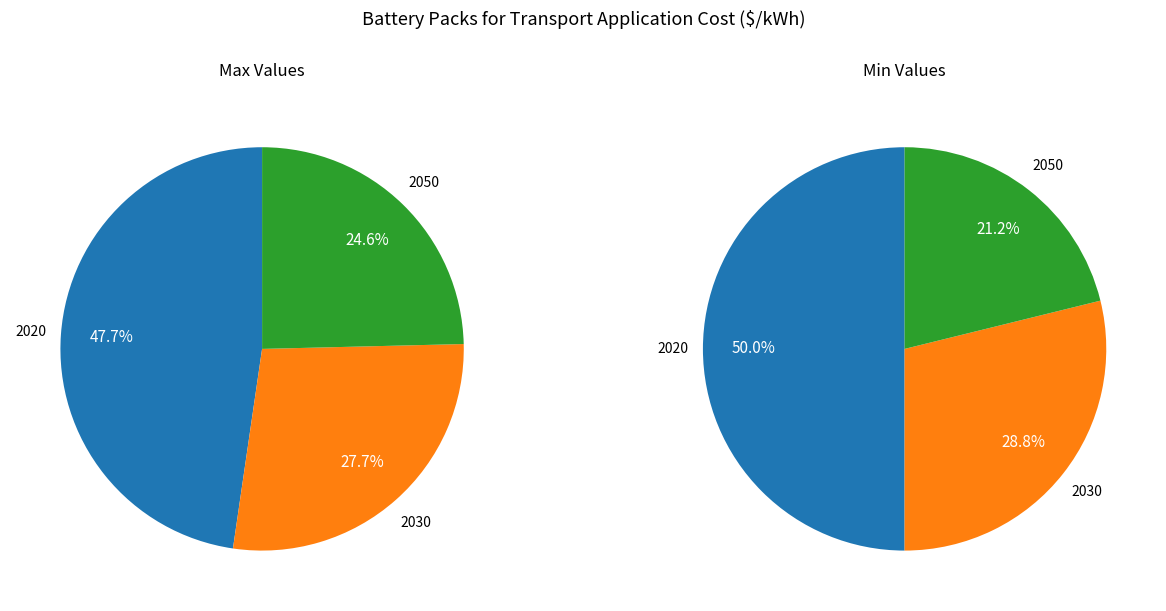

What is the largest slice in the pie chart?

2020